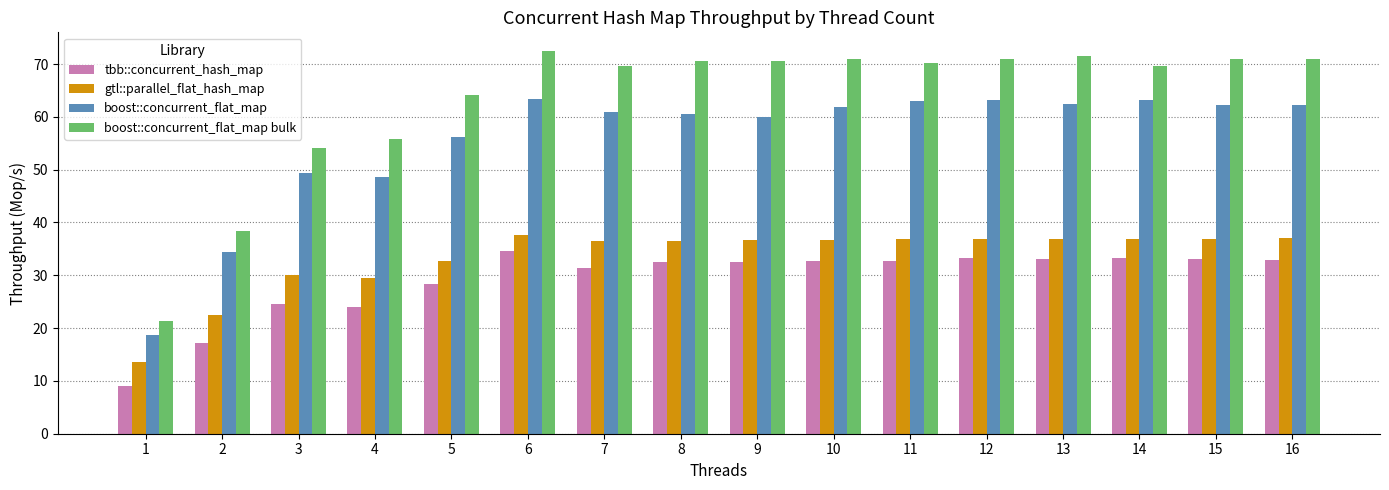

Is the value of gtl::parallel_flat_hash_map at 3 greater than the value of boost::concurrent_flat_map at 6?

No